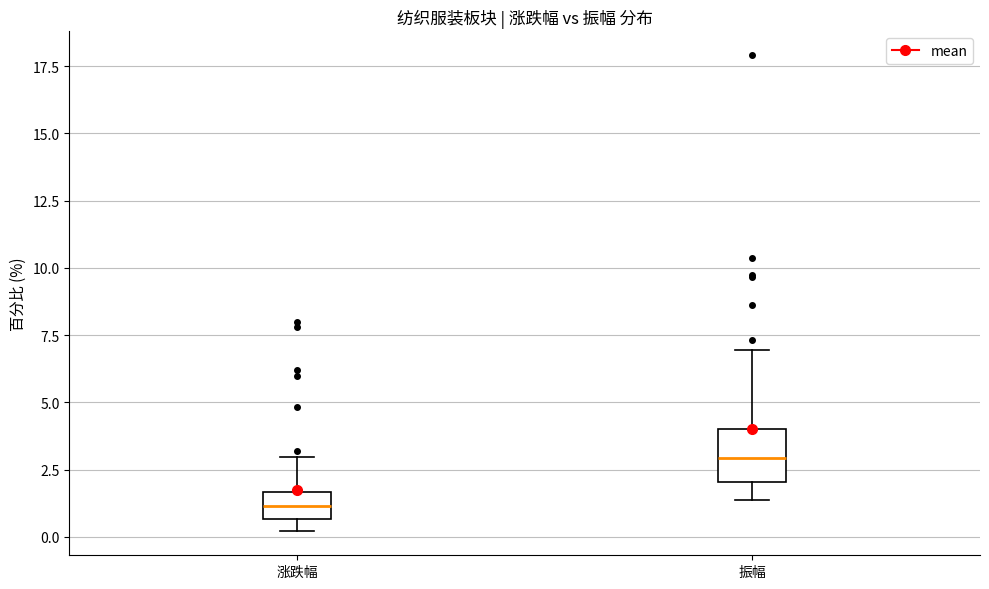

Reading left to right, read every box against the y-axis: the position of its median line, the range the box covers, and the ends of its whiskers. The values are not printed on the chart, so give them approximately, as read against the axis.

涨跌幅: median 1.0, box 0.5 to 1.5, whiskers 0.0 to 3.0
振幅: median 3.0, box 2.0 to 4.0, whiskers 1.5 to 7.0